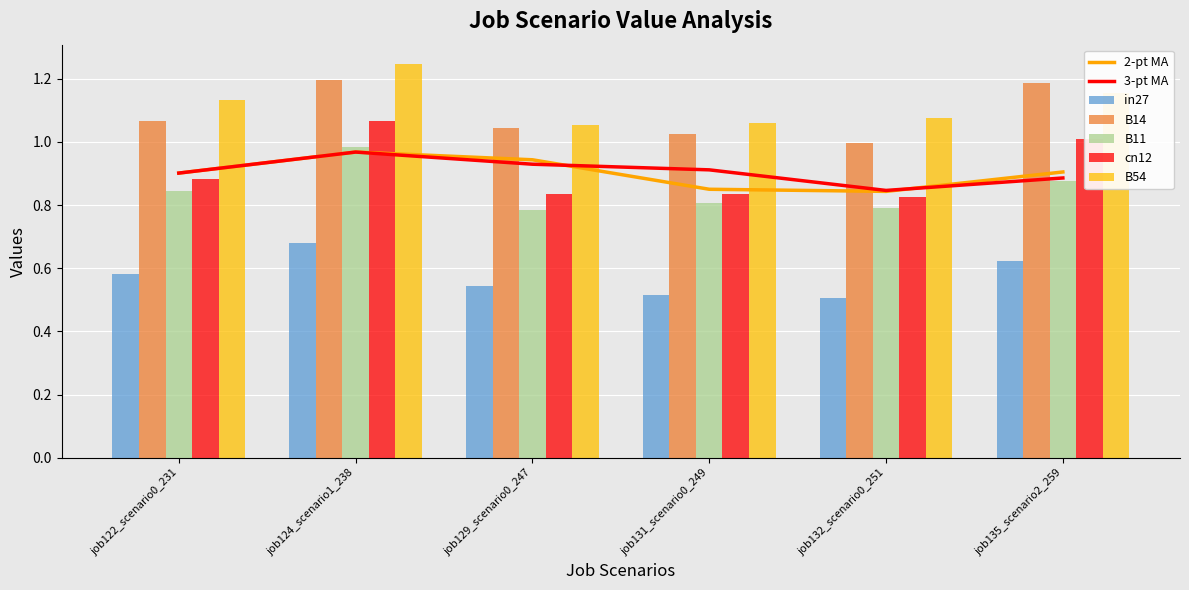

What is the maximum value shown in the chart?

1.2